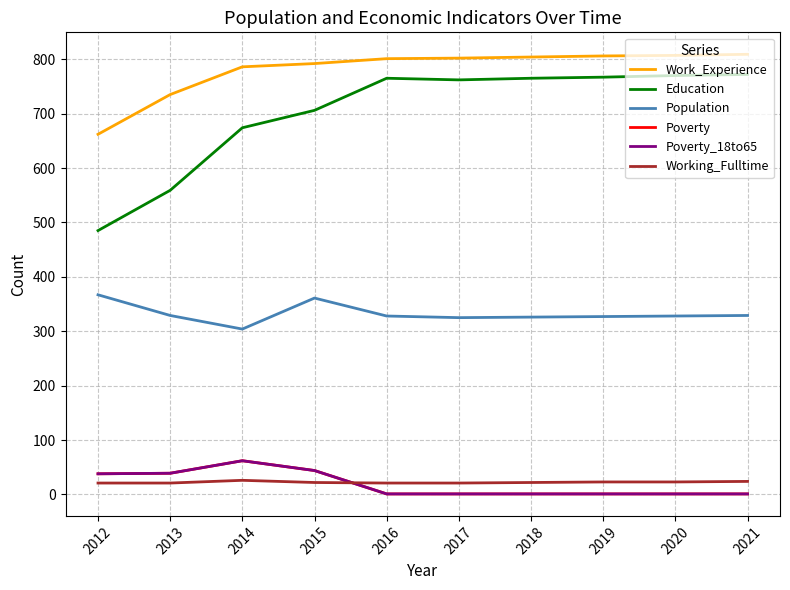

At which category is the sum across all series the highest?

2015